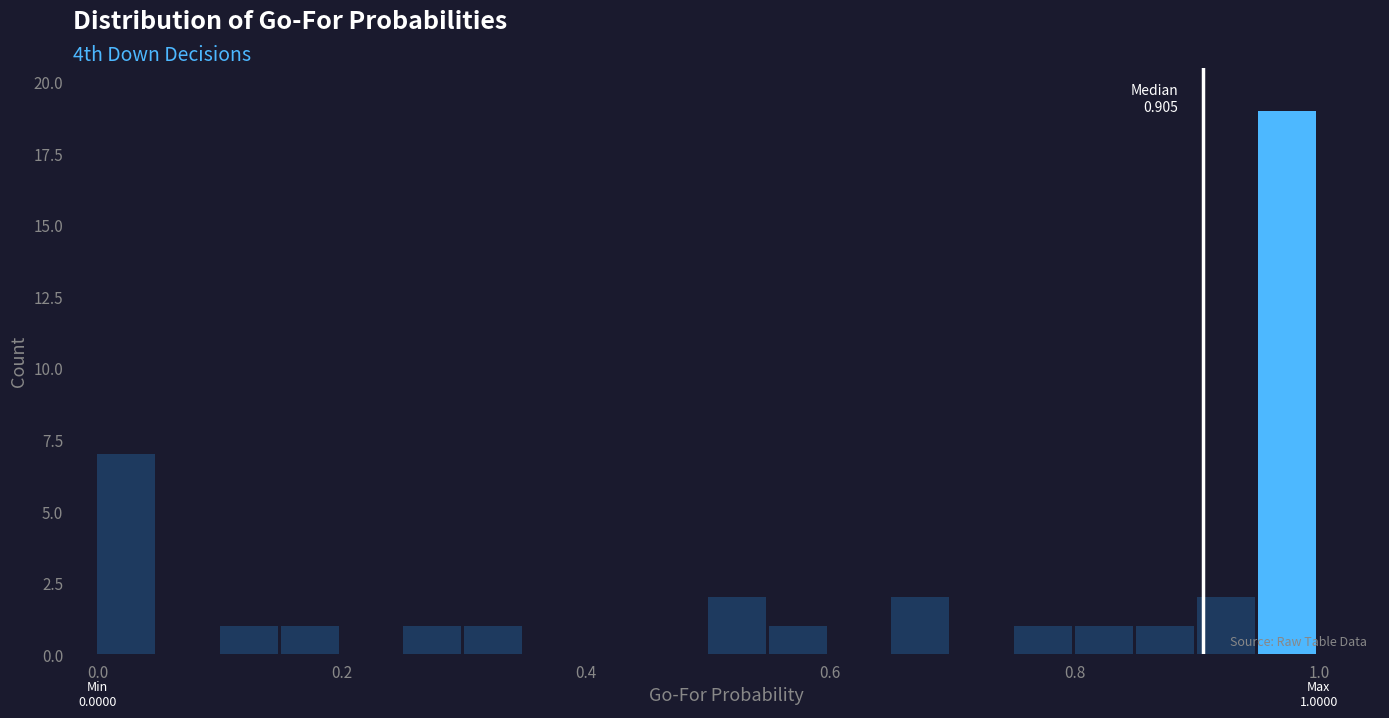

Read against the x-axis, roughly where is the centre of the tallest bar?

0.98